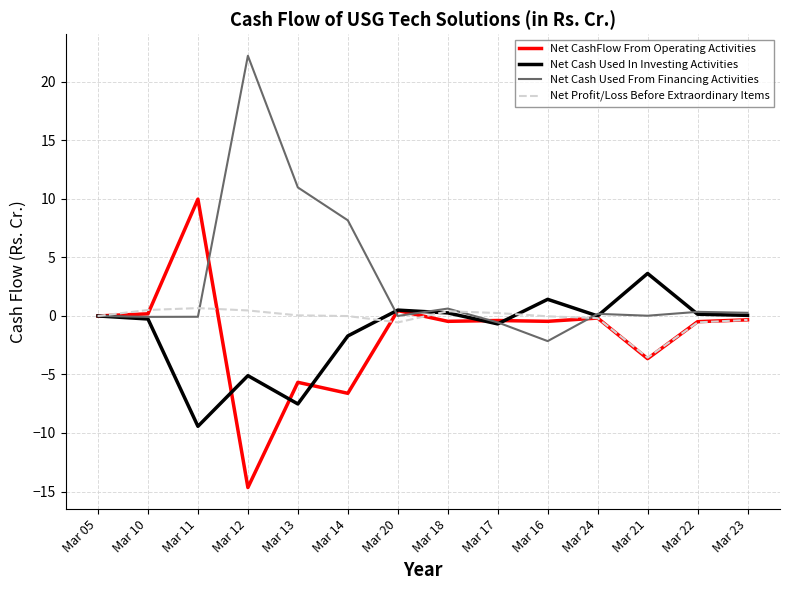

The Net Profit/Loss Before Extraordinary Items series shows -0.0 at Mar 14. True or false?

True